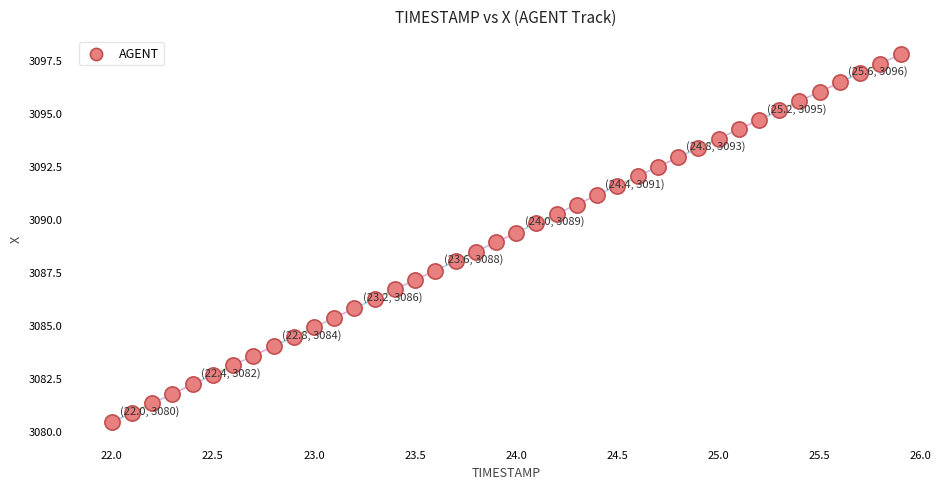

What is the range of X values (max minus min)?

3.9